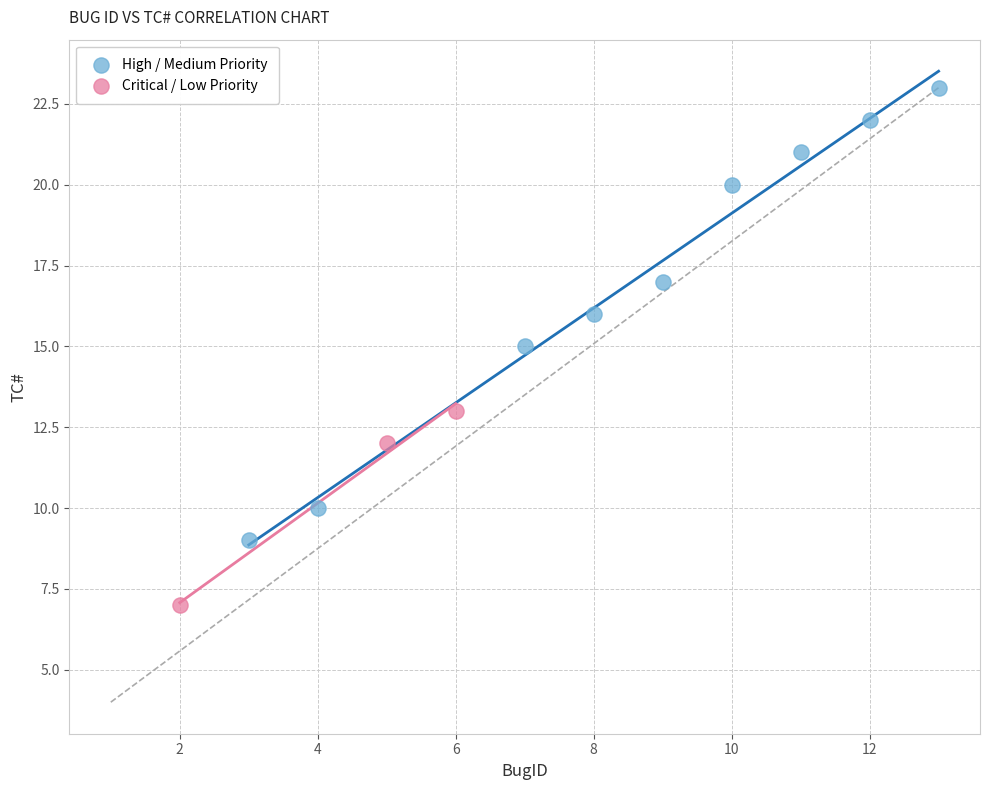

Which series reaches the maximum Y coordinate?

High / Medium Priority